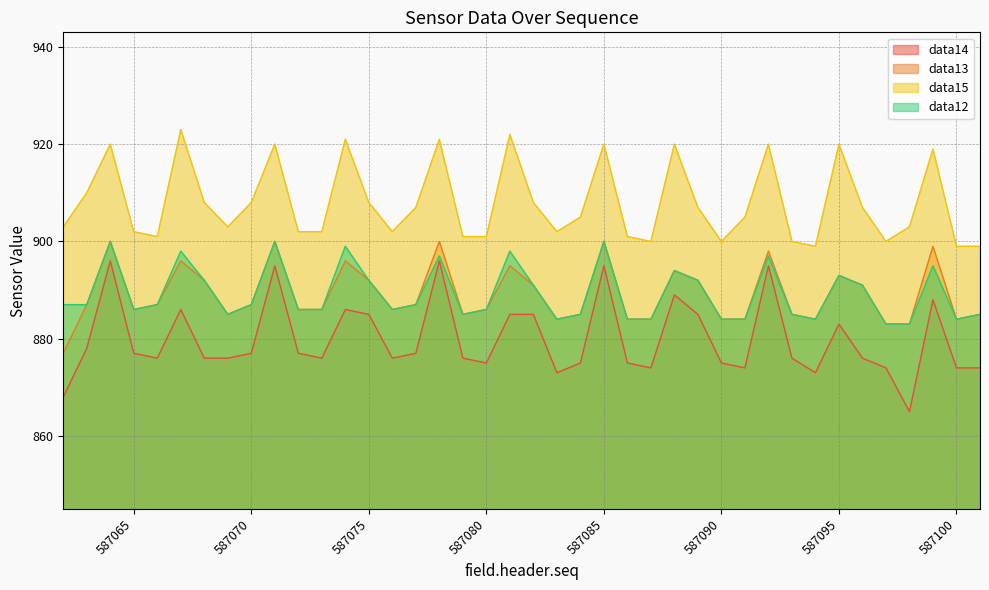

Which series has the largest total across all categories?

data15